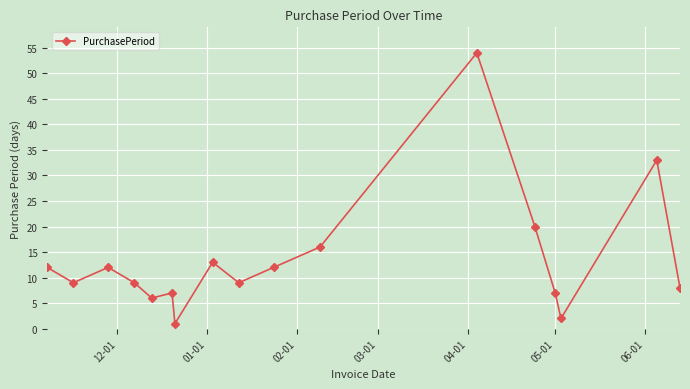

True or false: the data has more than 2 interior local peaks.

True